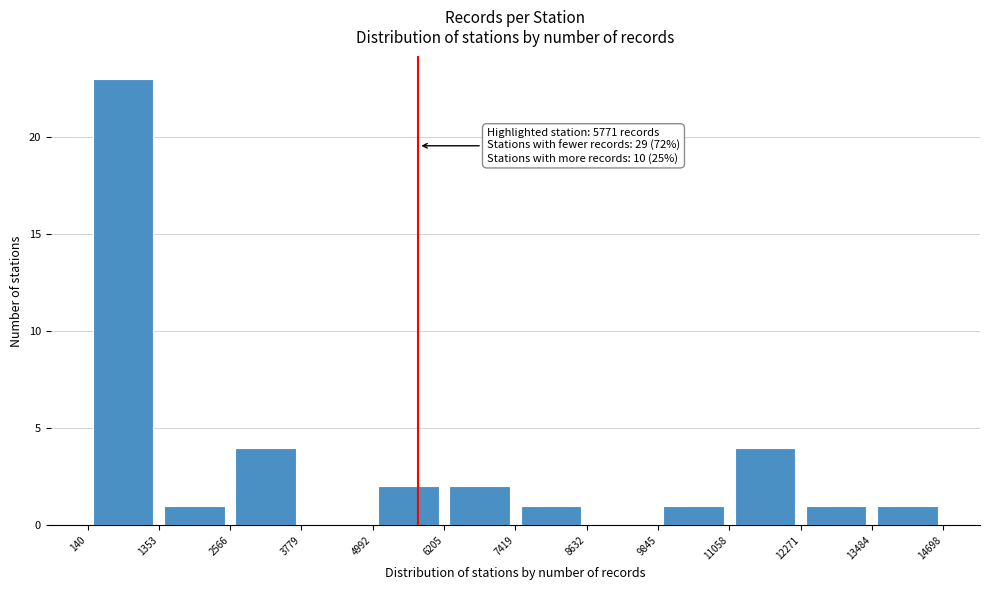

Which range on the x-axis has the tallest bar?

140 to 1353